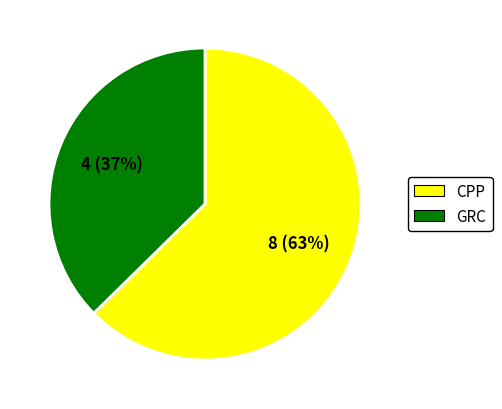

Which category has the biggest portion of the pie?

CPP